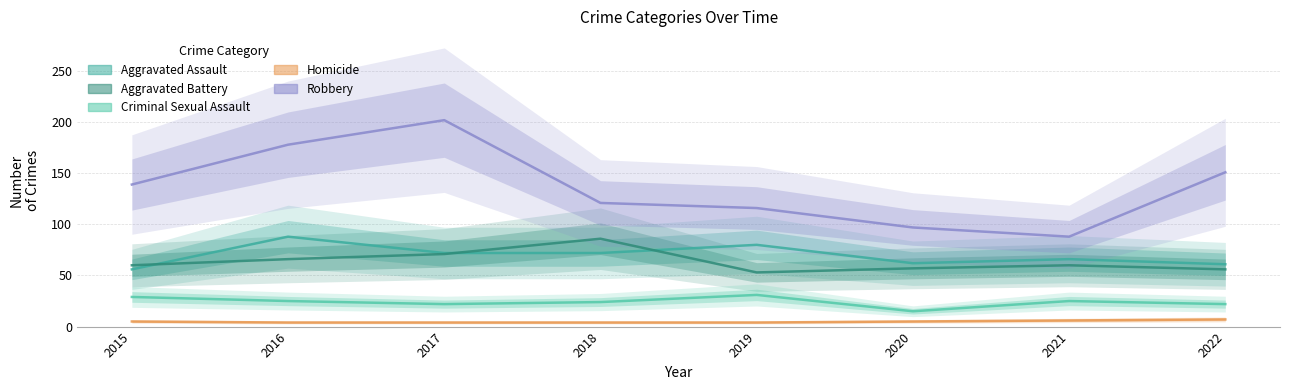

Between 2015 and 2019, which series saw the biggest shift?

Aggravated Assault